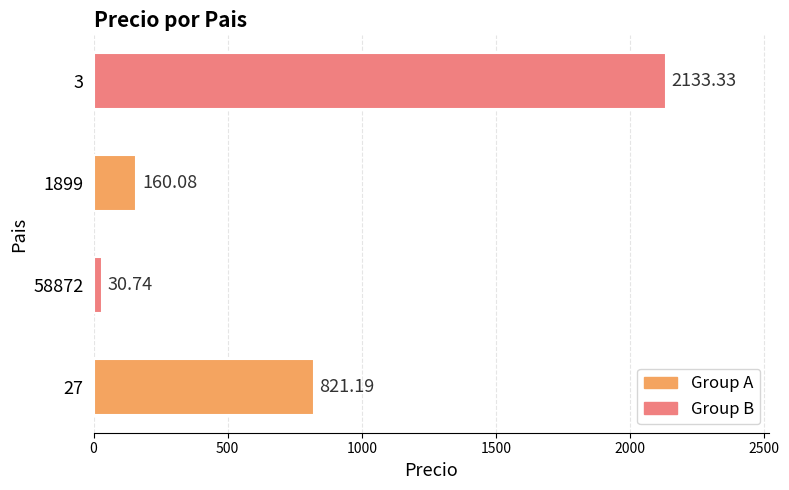

Between 27 and 1899, which is larger?

27